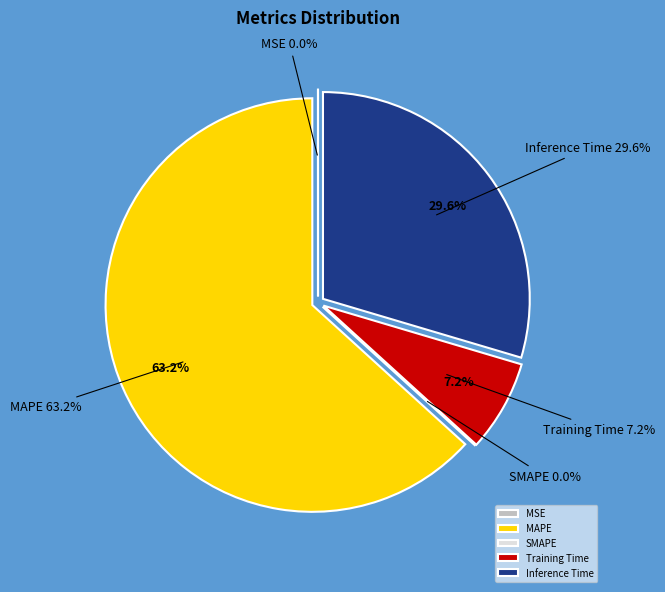

Is there any slice that represents more than half of the pie?

Yes